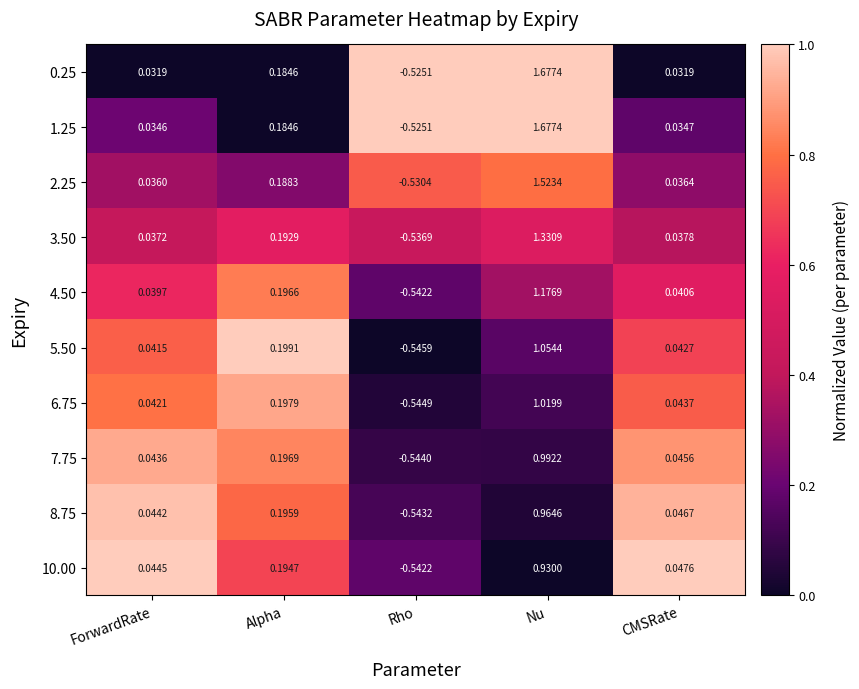

Which category has the highest value across all series?

Nu